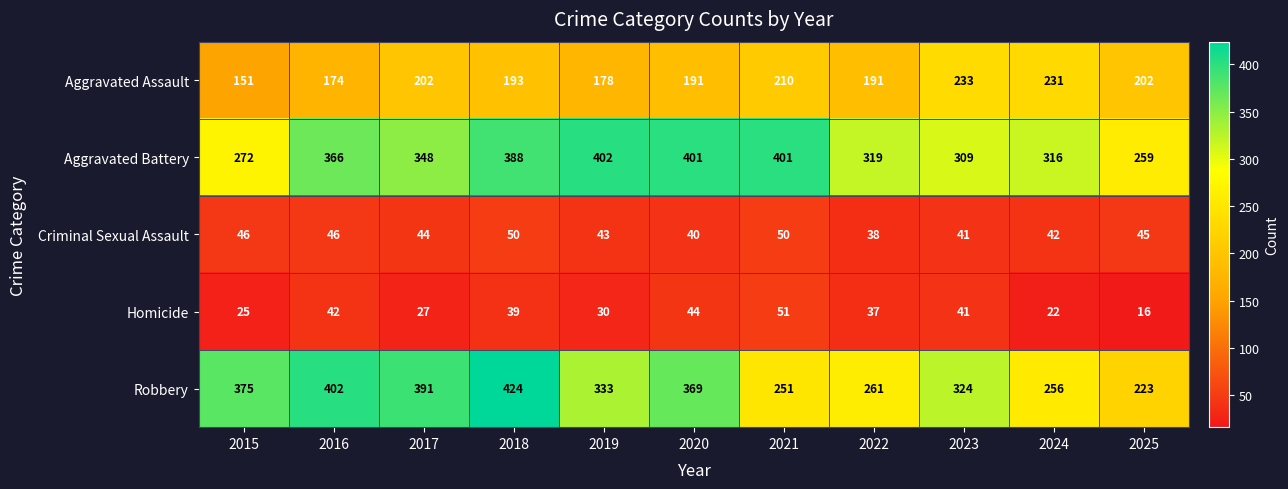

Is the value of Aggravated Battery at 2016 greater than the value of Homicide at 2023?

Yes